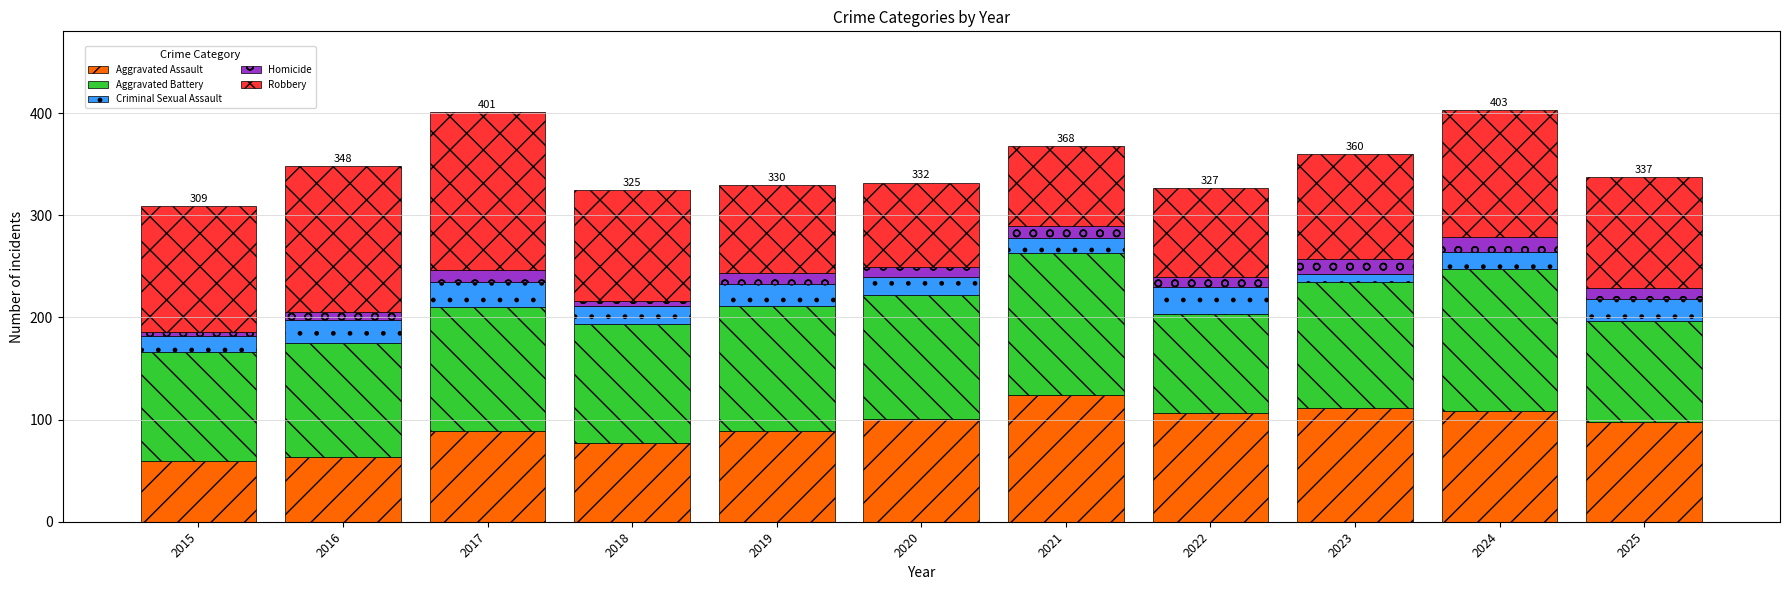

At which label does Aggravated Assault first exceed 98?

2020